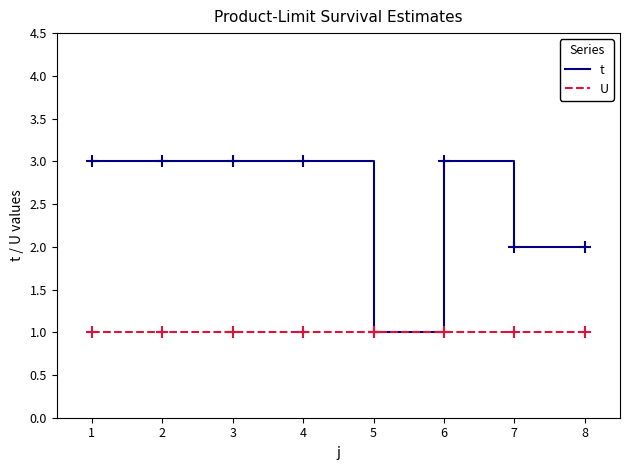

What is the maximum value for t?

3